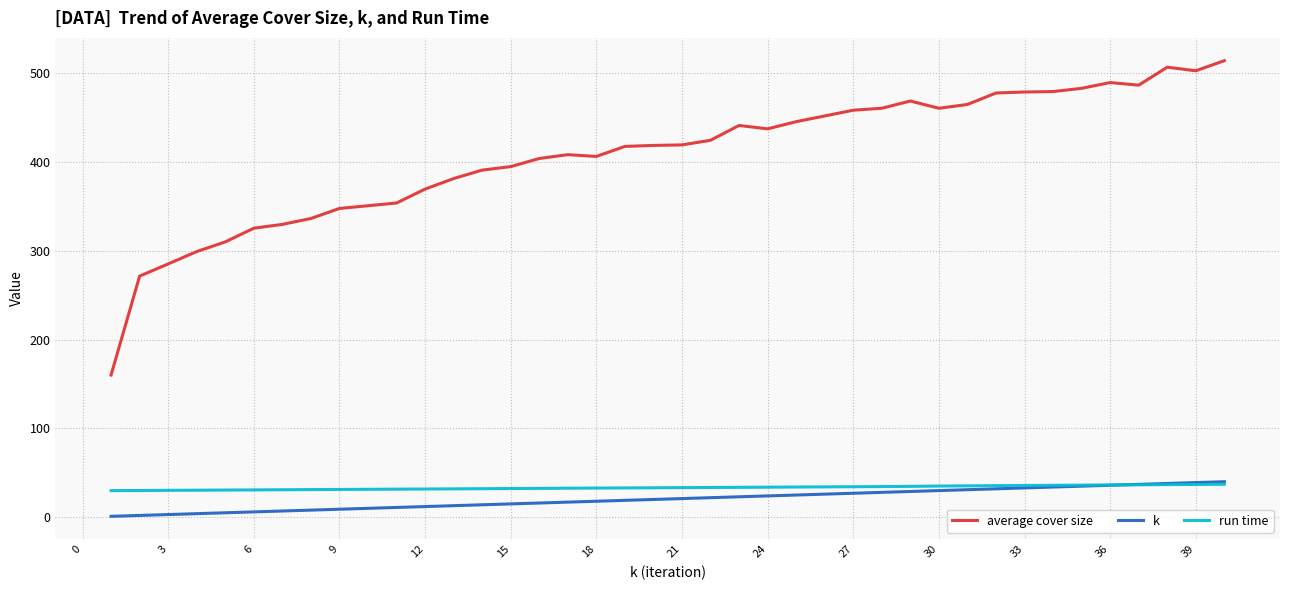

What is the highest value of the average cover size series?

514.3